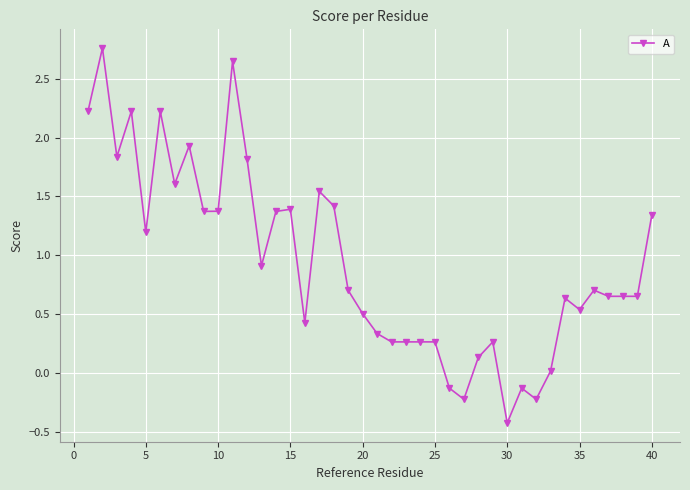

What is the minimum value shown in the chart?

-0.4